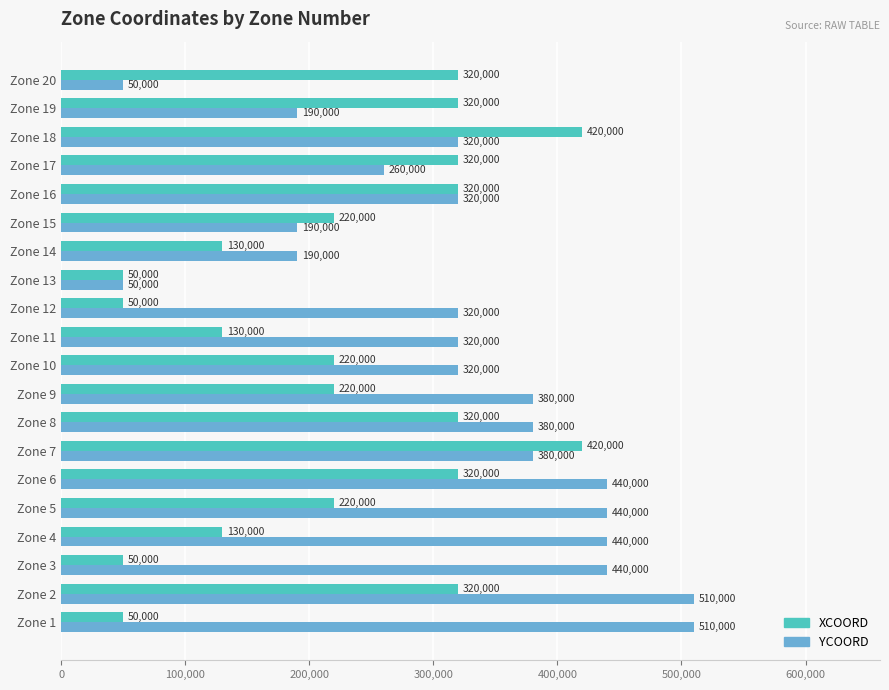

Which series has the largest range (max minus min)?

YCOORD